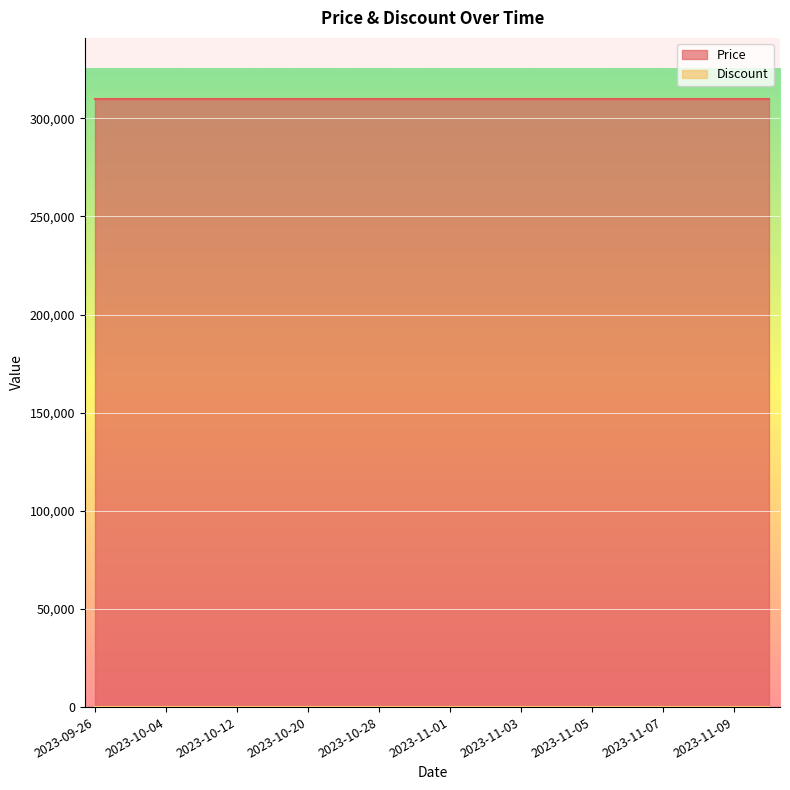

Which series has the largest total across all categories?

Price